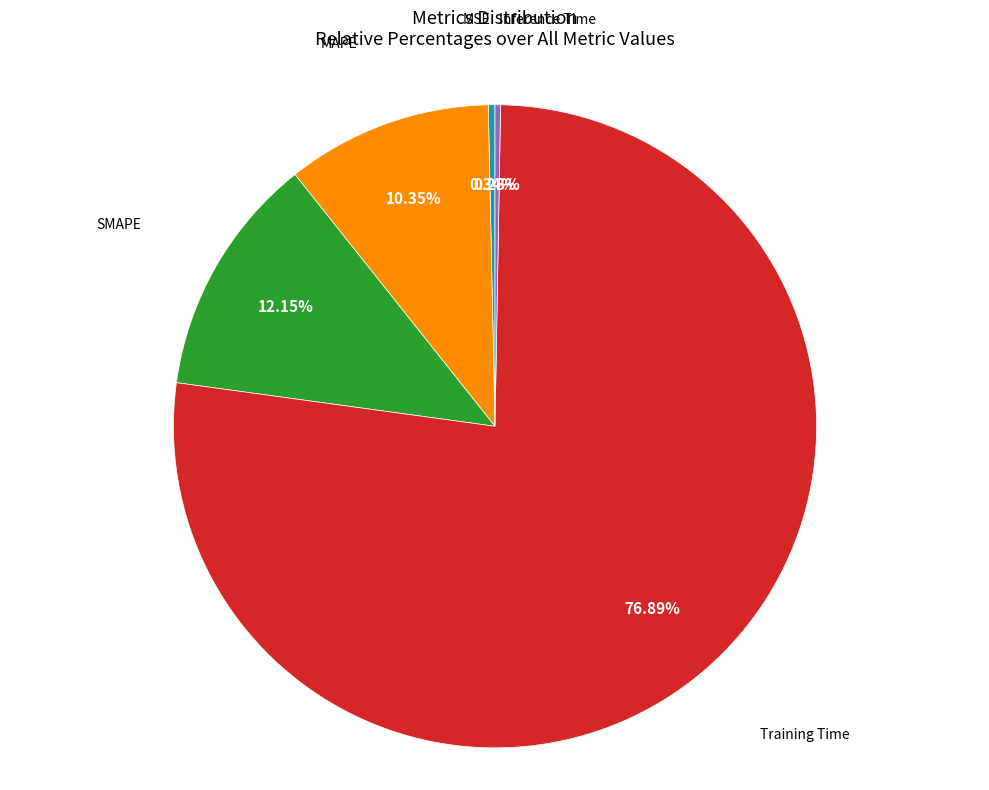

Does any single category account for the majority?

Yes